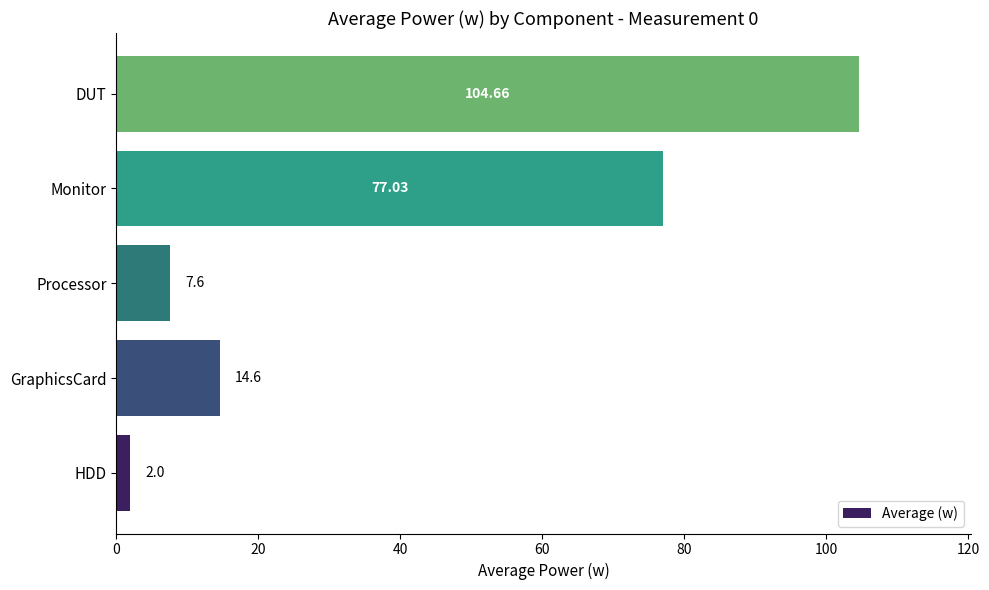

Are the bars horizontal?

Yes